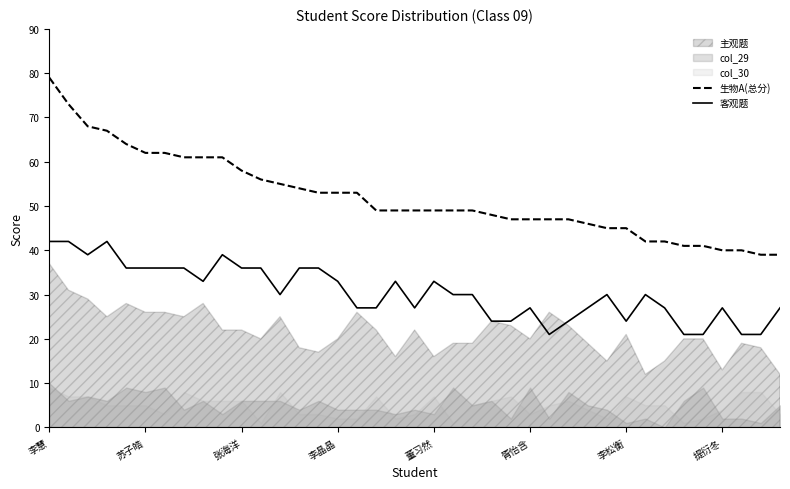

At which label is 生物A(总分) closest to 59?

张海洋